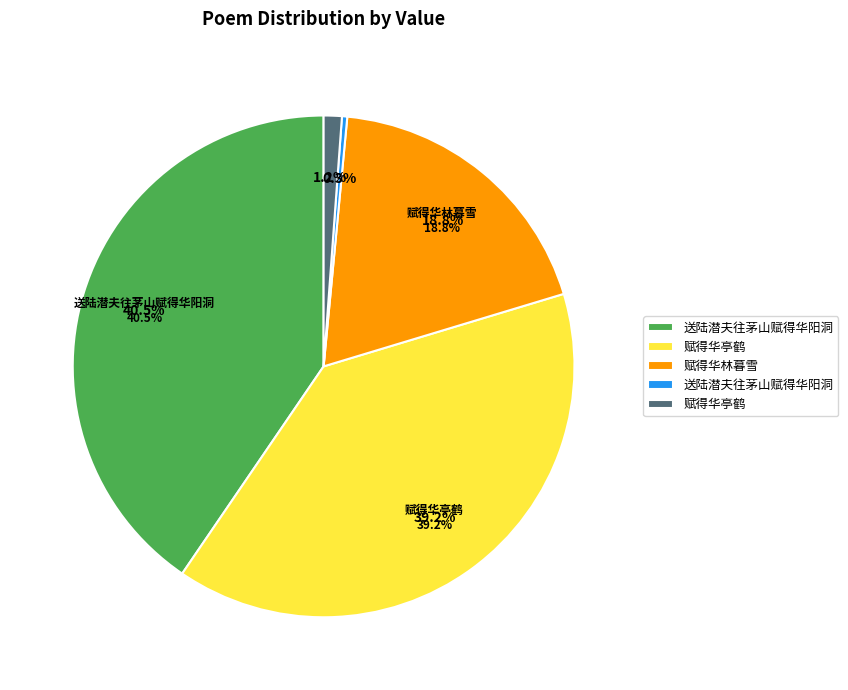

True or false: 赋得华林暮雪 (550402) accounts for 19% of the total.

True